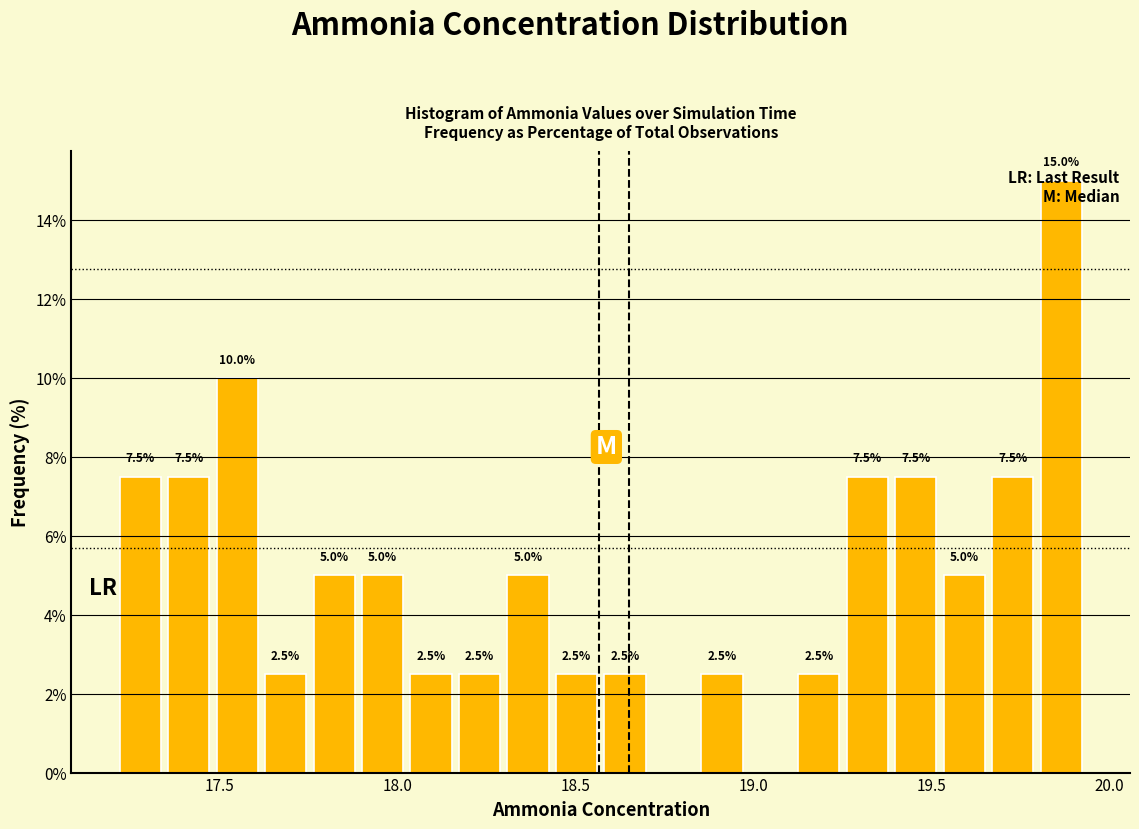

Around what value on the x-axis is the tallest bar? Give the approximate position of its centre, as read against the axis.

19.85